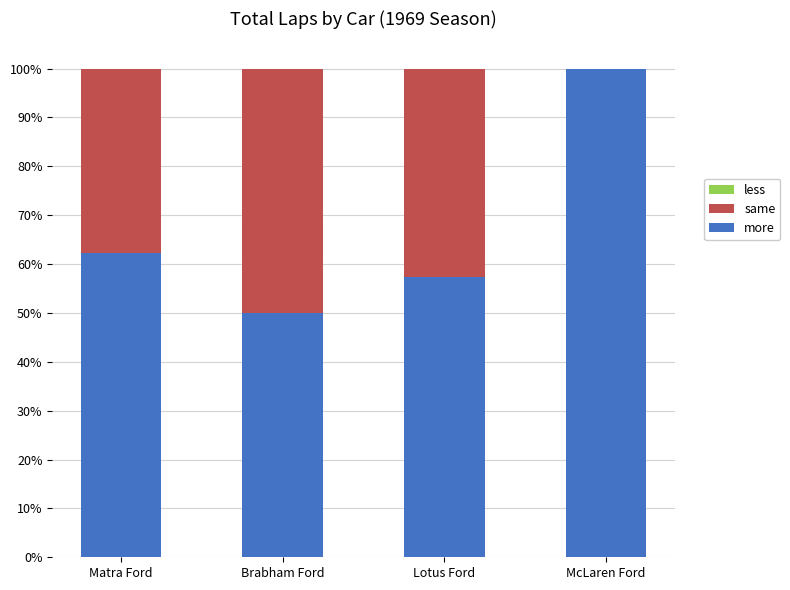

Are the bars grouped side by side (vs. stacked)?

No